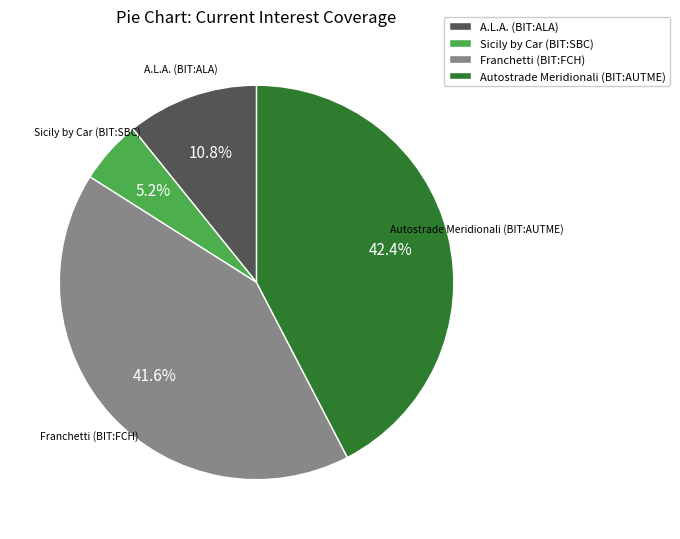

Does Franchetti (BIT:FCH) account for over 50% of the chart?

No